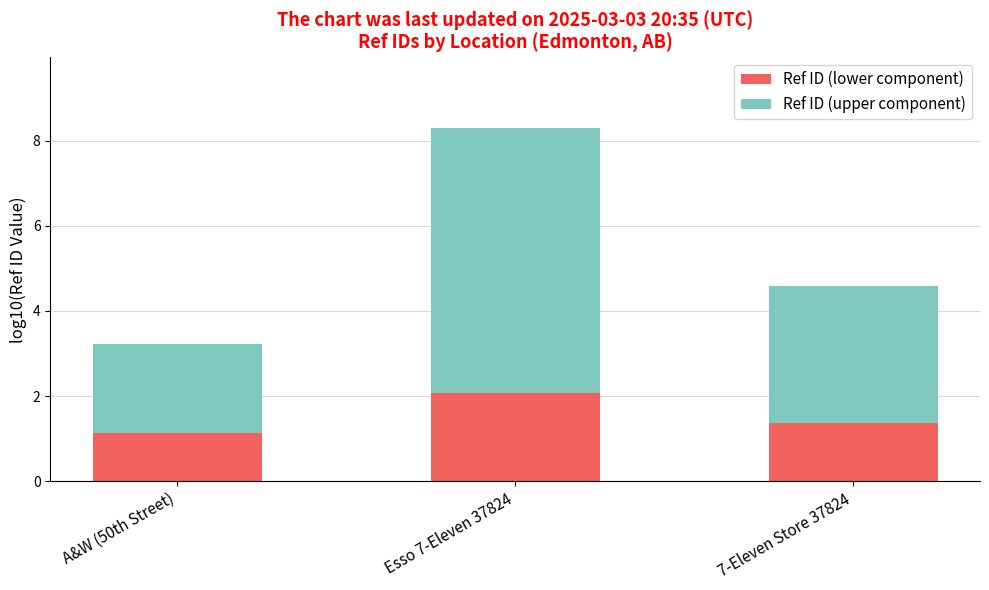

The Ref ID (lower component) series shows 1.1 at A&W (50th Street). True or false?

True